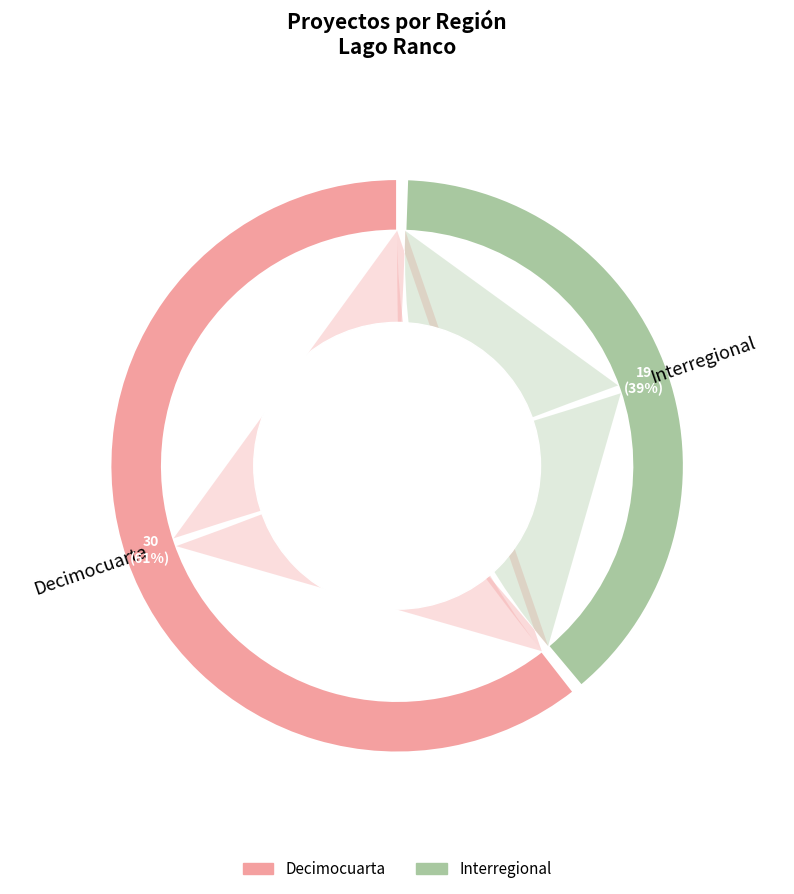

The Interregional slice represents 39% of the pie. True or false?

True